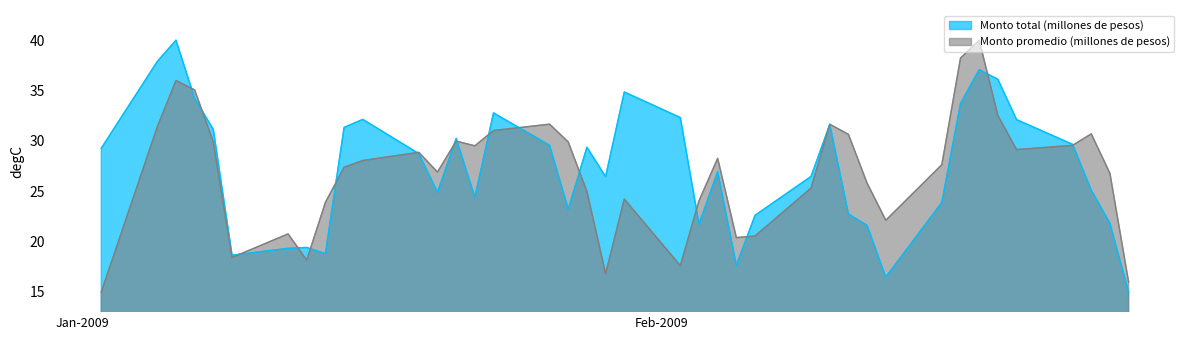

Is the value of Monto promedio (millones de pesos) at 29-01-2009 greater than the value of Monto total (millones de pesos) at 04-02-2009?

No